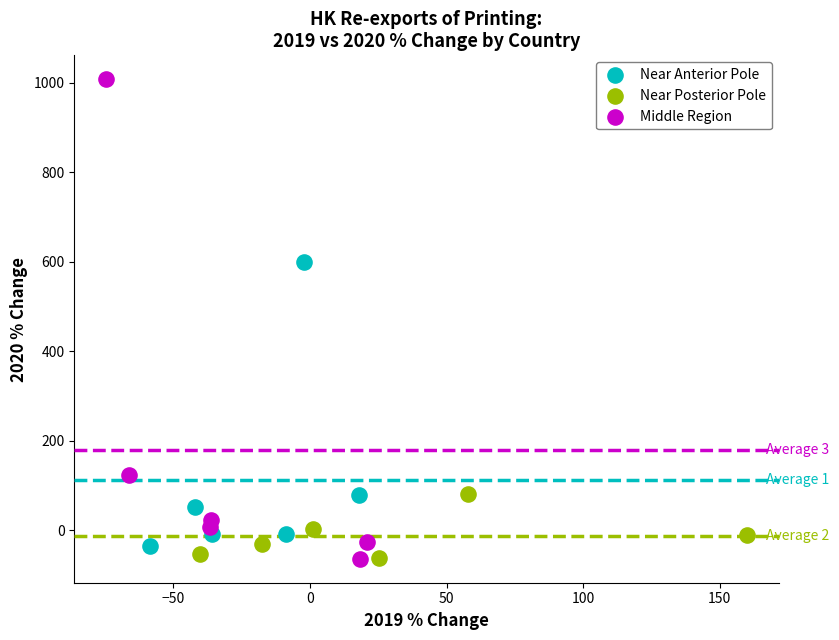

Which series has the widest spread of Y values?

Middle Region